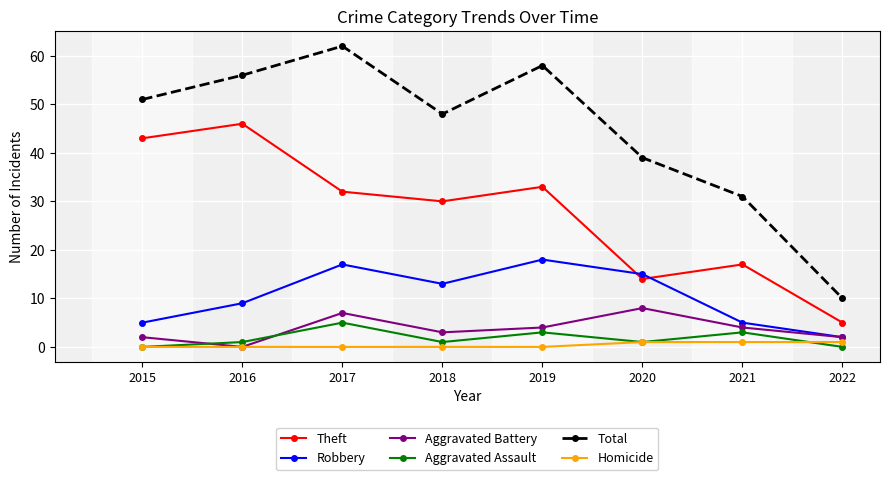

What is the difference between the highest and lowest values at 2020?

38